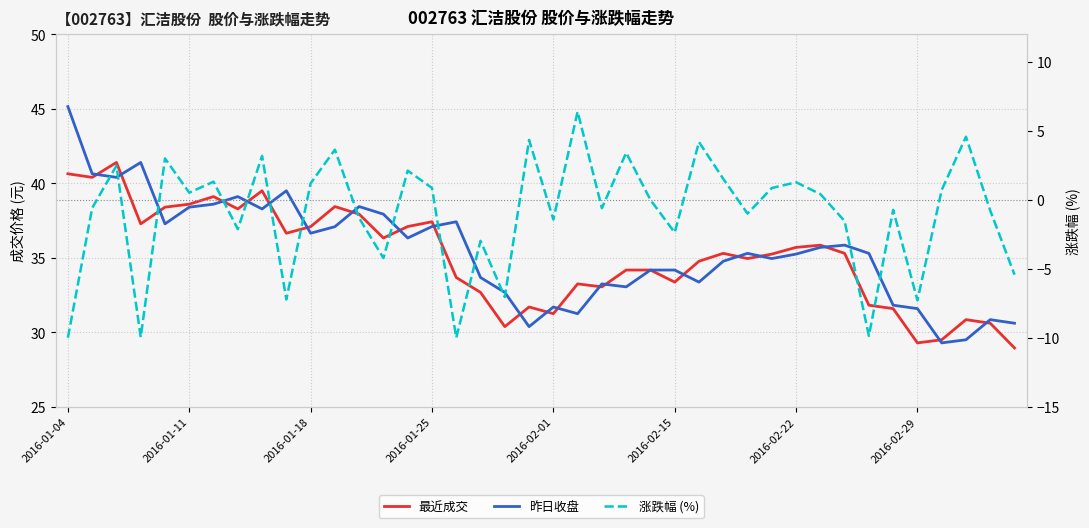

Reading left to right, extract all data points from this chart.

最近成交: 40.6	40.4	41.4	37.3	38.4	38.6	39.1	38.3	39.5	36.6	37.1	38.4	37.9	36.3	37.1	37.4	33.7	32.7	30.4	31.7	31.2	33.2	33.0	34.2	34.2	33.4	34.8	35.3	35.0	35.2	35.7	35.9	35.3	31.8	31.6	29.3	29.5	30.9	30.6	28.9
昨日收盘: 45.1	40.6	40.4	41.4	37.3	38.4	38.6	39.1	38.3	39.5	36.6	37.1	38.4	37.9	36.3	37.1	37.4	33.7	32.7	30.4	31.7	31.2	33.2	33.0	34.2	34.2	33.4	34.8	35.3	35.0	35.2	35.7	35.9	35.3	31.8	31.6	29.3	29.5	30.9	30.6
涨跌幅 (%): -10.0	-0.6	2.5	-10.0	3.0	0.5	1.3	-2.1	3.2	-7.2	1.2	3.6	-1.3	-4.2	2.1	0.9	-10.0	-3.0	-7.0	4.3	-1.4	6.4	-0.6	3.4	0.0	-2.4	4.2	1.5	-1.0	0.9	1.3	0.4	-1.5	-9.9	-0.7	-7.3	0.7	4.6	-0.8	-5.4